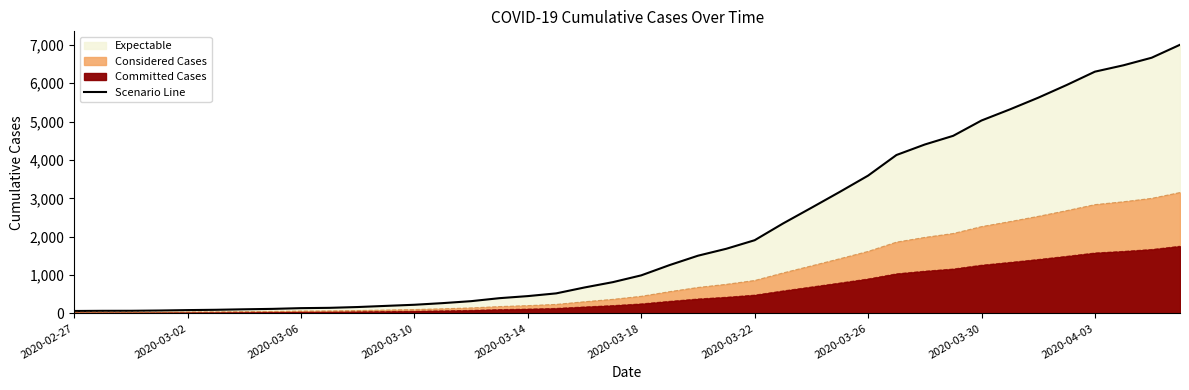

The value at 21 is 2190. True or false?

False